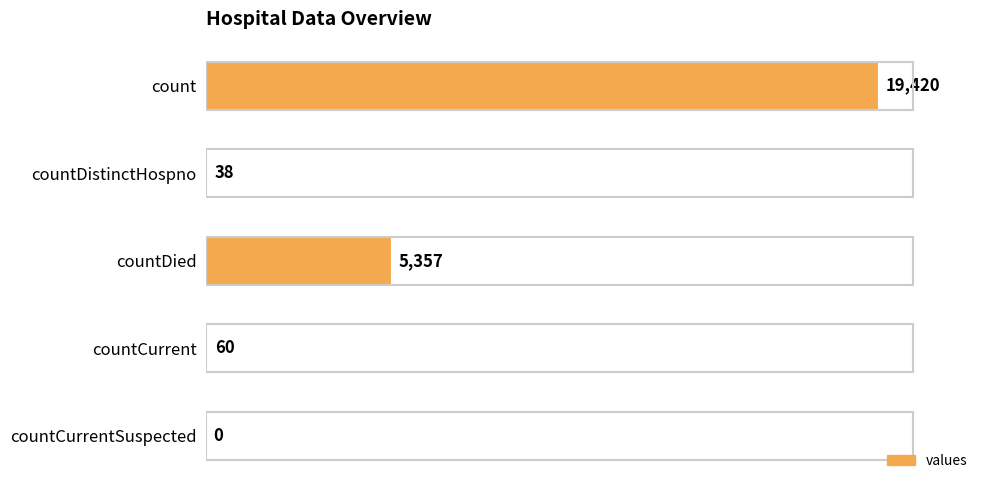

Reading top to bottom, list all the values displayed in this chart.

count=19420	countDistinctHospno=38	countDied=5357	countCurrent=60	countCurrentSuspected=0